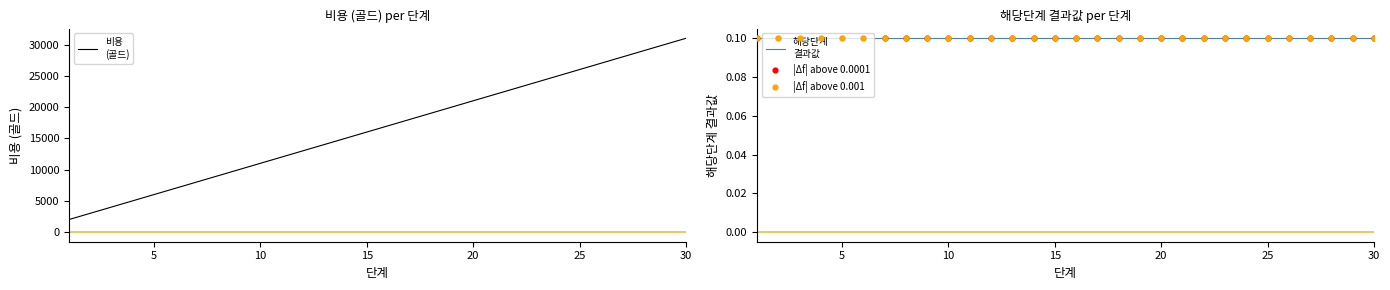

Which series contains the lowest Y value?

해당단계
결과값